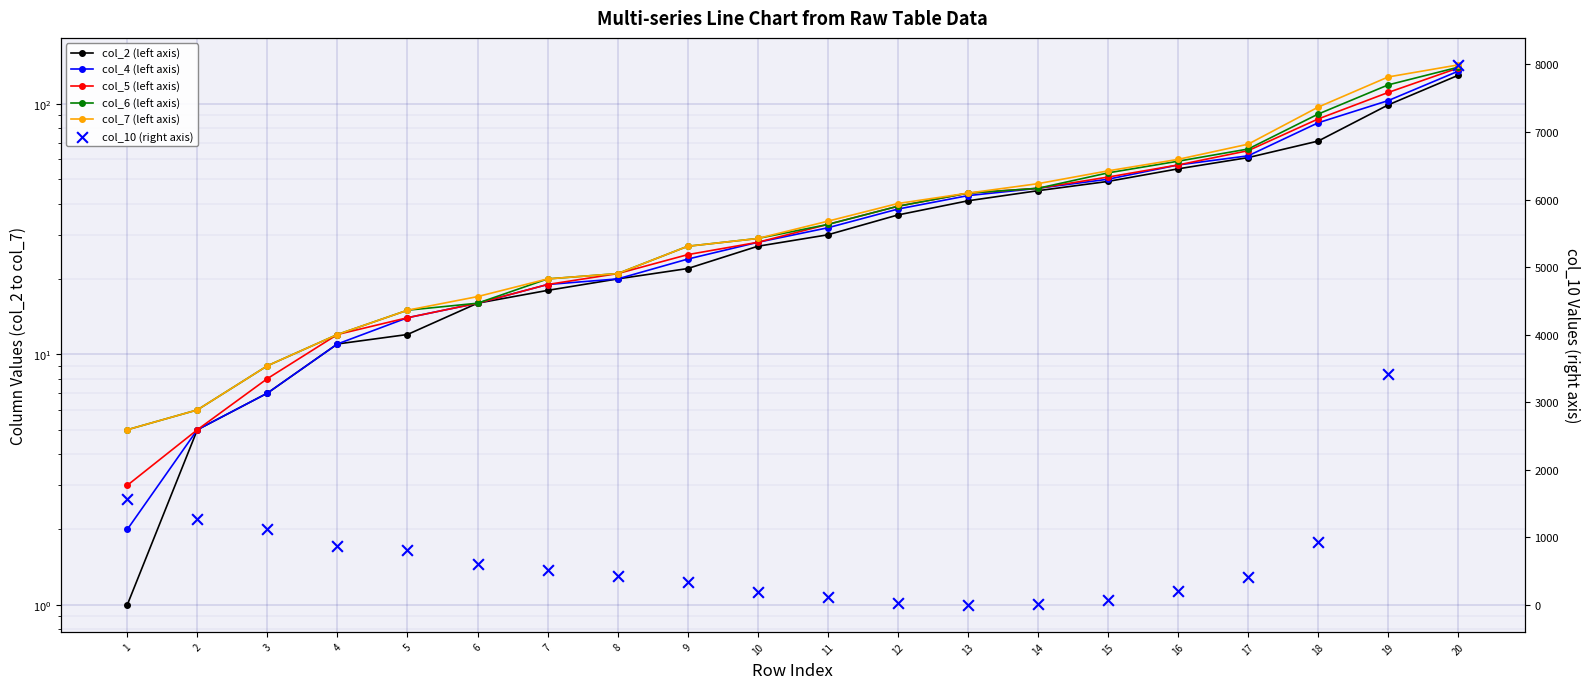

Which series has the largest total across all categories?

col_10 (right axis)